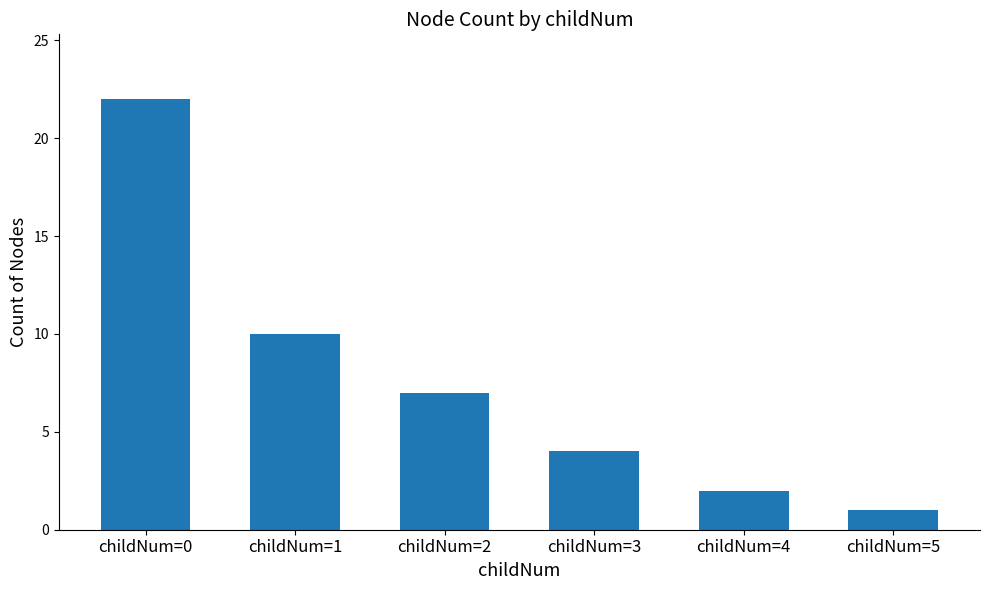

Reading right to left, list all the values displayed in this chart.

childNum=5=1	childNum=4=2	childNum=3=4	childNum=2=7	childNum=1=10	childNum=0=22